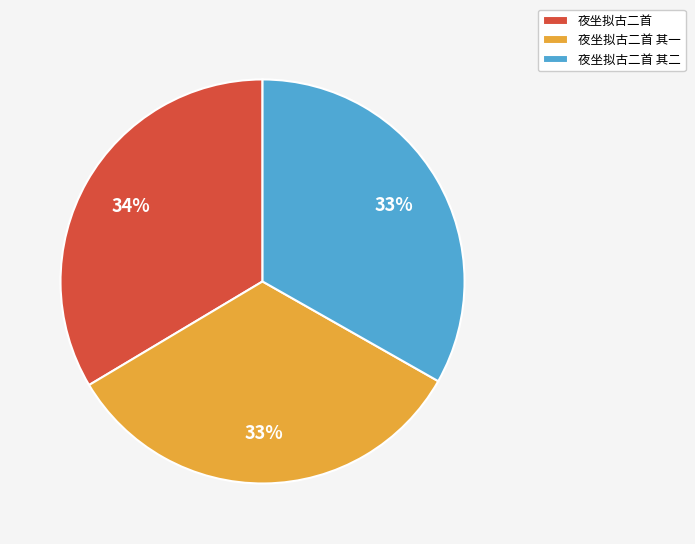

Is 夜坐拟古二首 其一 the majority of the pie?

No